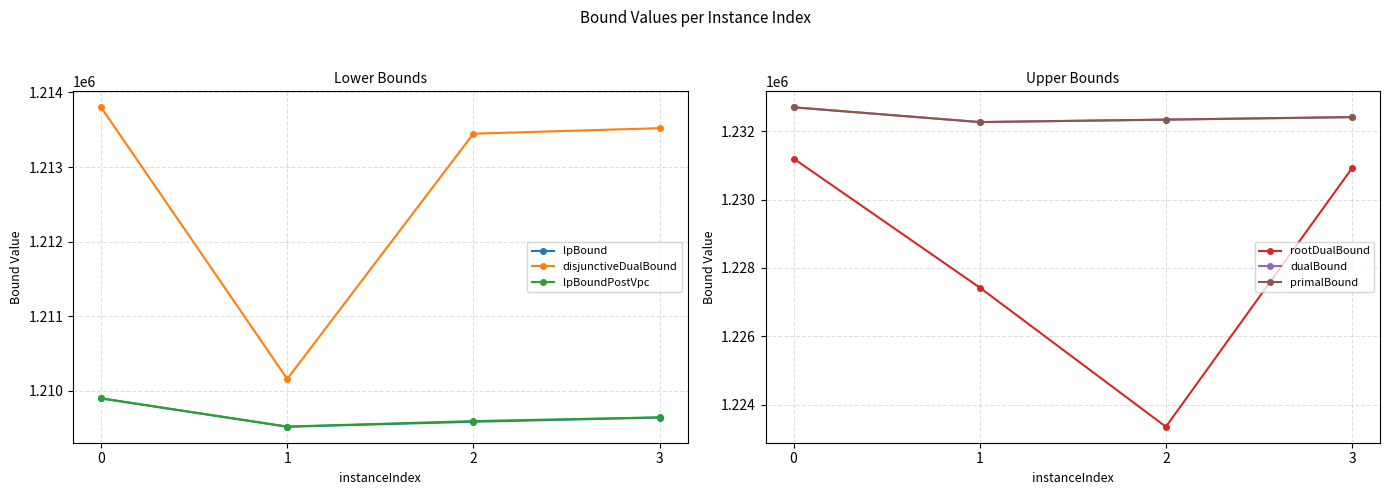

Between 1 and 2, which is larger?

2